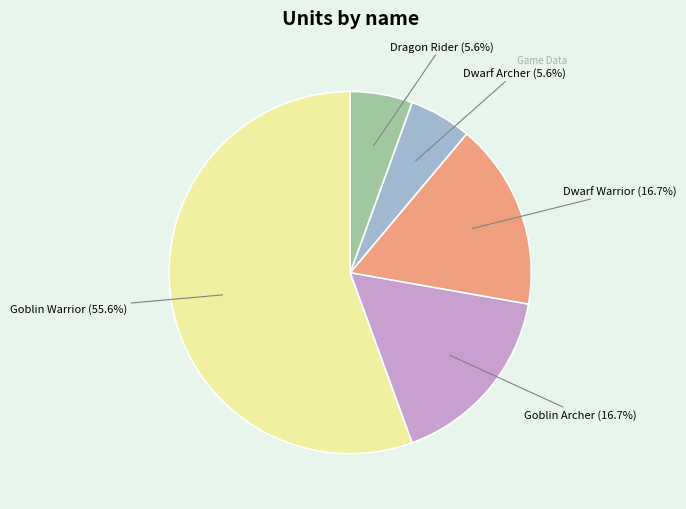

Is there a majority slice in this chart?

Yes